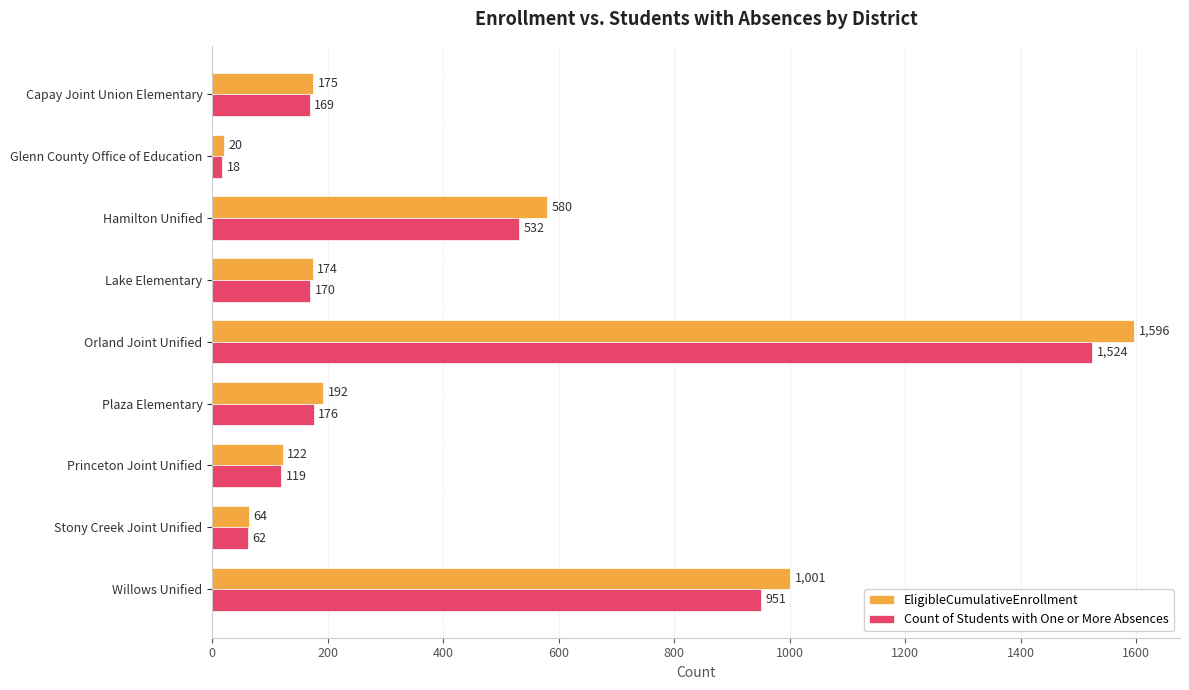

At which category is the sum across all series the highest?

Orland Joint Unified